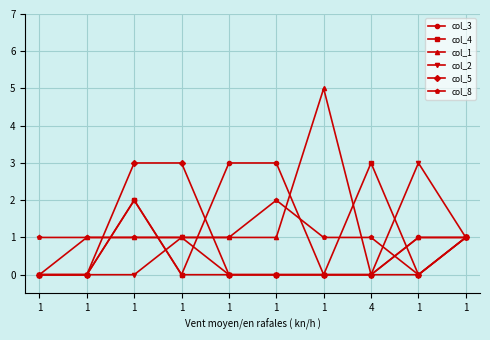

Reading right to left, extract all data points from this chart.

col_3: 1	1	0	0	3	3	0	2	0	0
col_4: 1	0	3	0	0	0	0	2	0	0
col_1: 1	1	0	5	1	1	1	1	1	0
col_2: 1	3	0	0	0	0	1	0	0	0
col_5: 1	0	0	0	0	0	3	3	0	0
col_8: 1	0	1	1	2	1	1	1	1	1